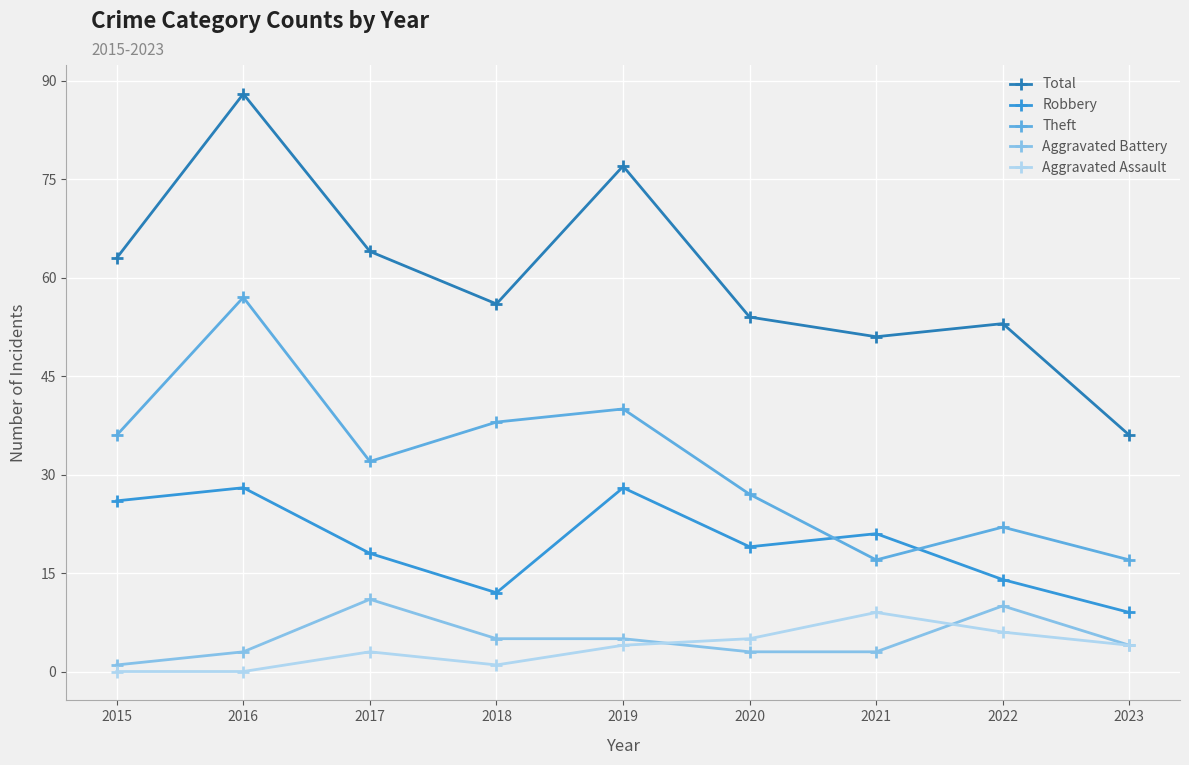

Rank the series by their maximum value, from lowest to highest.

Aggravated Assault, Aggravated Battery, Robbery, Theft, Total